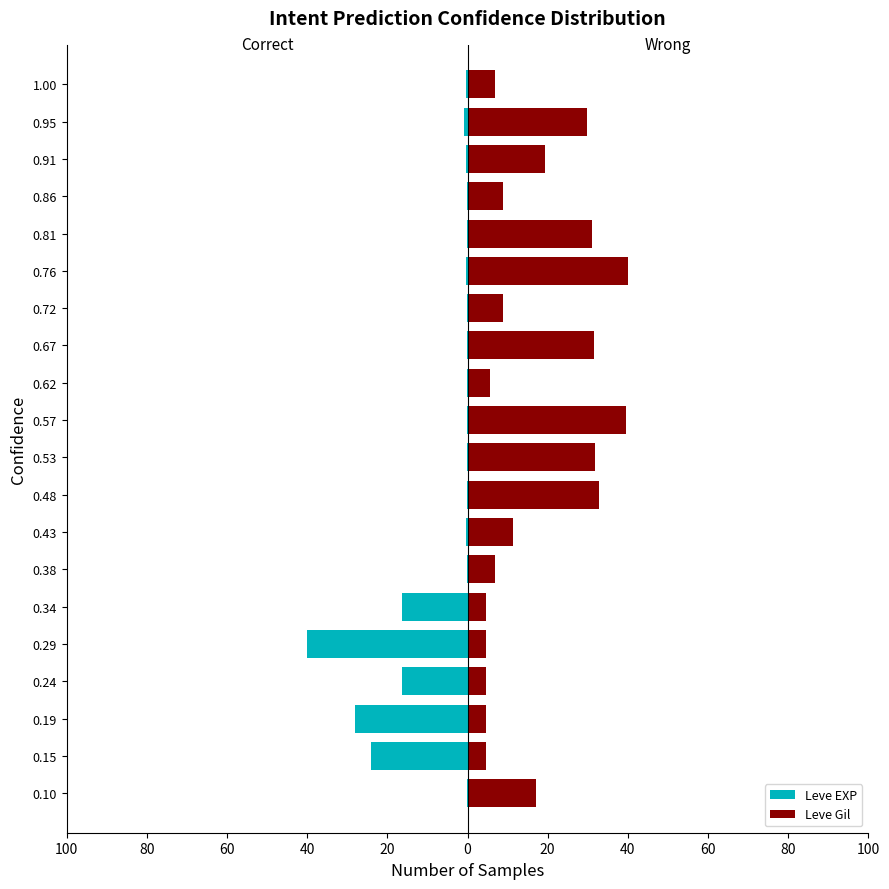

How many bars are there in total?

40